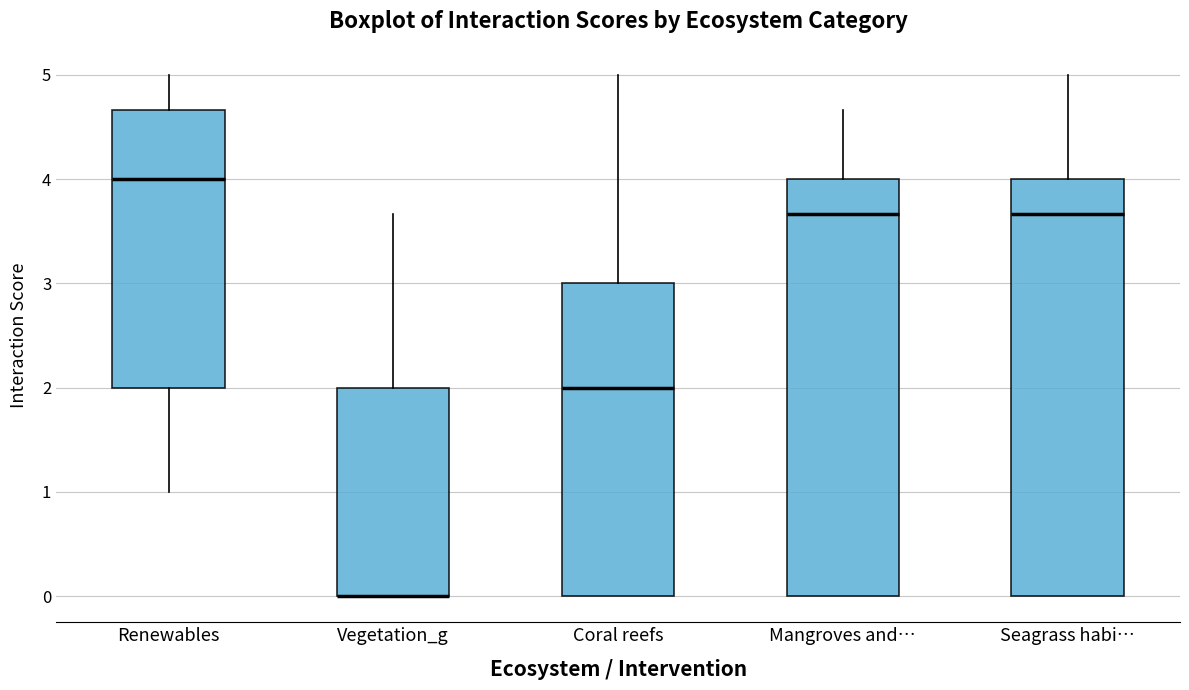

Reading left to right, read every box against the y-axis: the position of its median line, the range the box covers, and the ends of its whiskers. The values are not printed on the chart, so give them approximately, as read against the axis.

Renewables: median 4.0, box 2.0 to 4.7, whiskers 1.0 to 5.0
Vegetation_g: median 0.0 (drawn on the box's lower edge), box 0.0 to 2.0, whiskers 0.0 to 3.7
Coral reefs: median 2.0, box 0.0 to 3.0, whiskers 0.0 to 5.0
Mangroves and…: median 3.7, box 0.0 to 4.0, whiskers 0.0 to 4.7
Seagrass habi…: median 3.7, box 0.0 to 4.0, whiskers 0.0 to 5.0